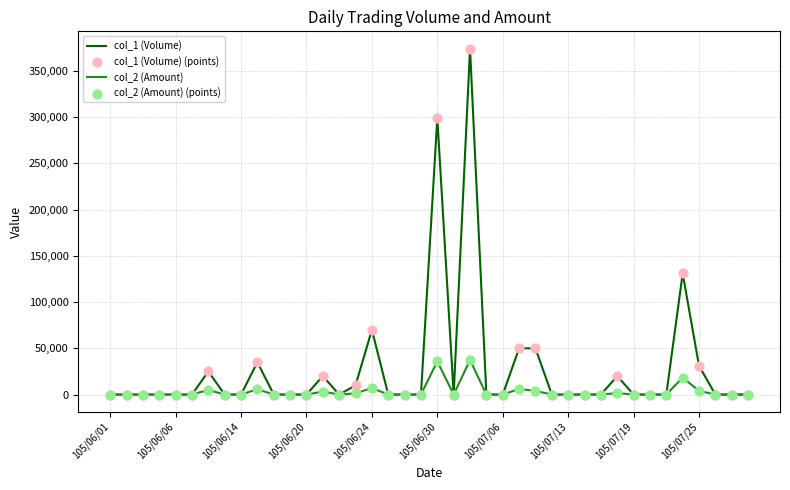

Which series has the widest spread of values?

col_1 (Volume)